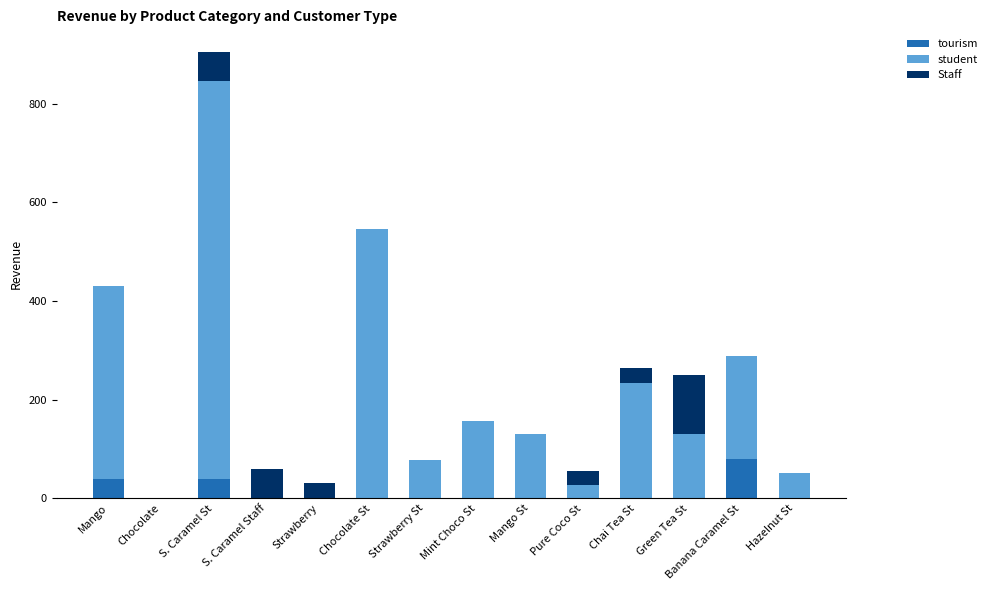

True or false: tourism has a value of -52 at Green Tea St.

False